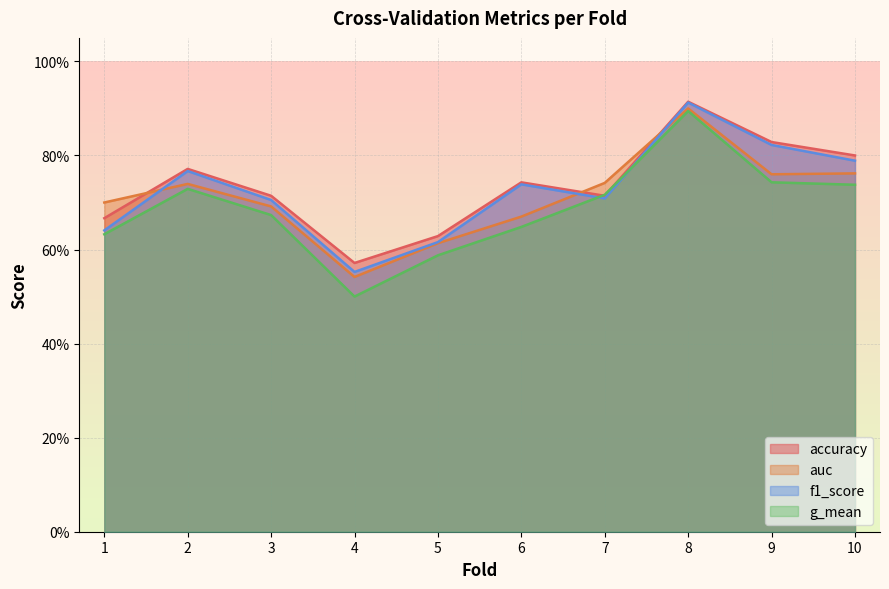

True or false: g_mean and f1_score intersect in this chart.

True